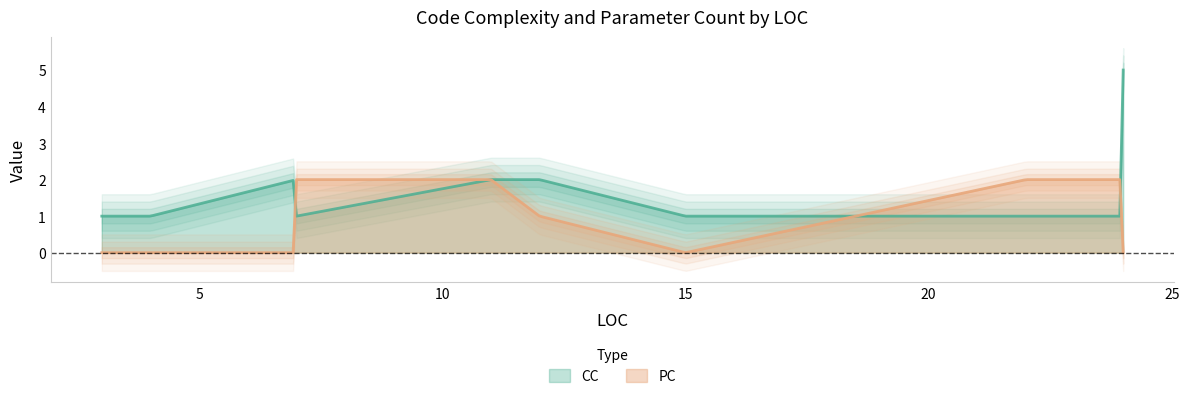

What is the highest value of the PC series?

2.0